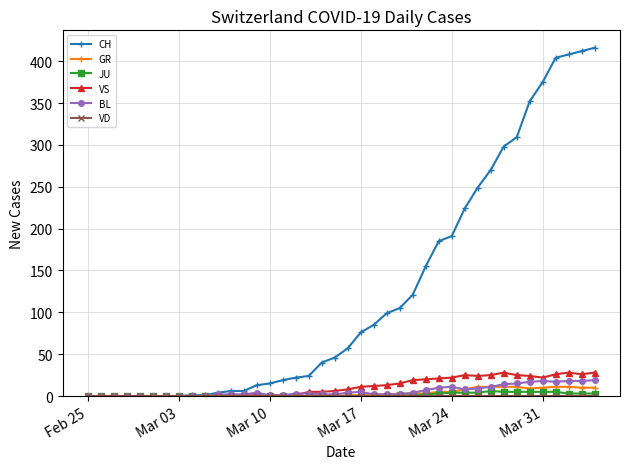

Which series has the largest range (max minus min)?

CH